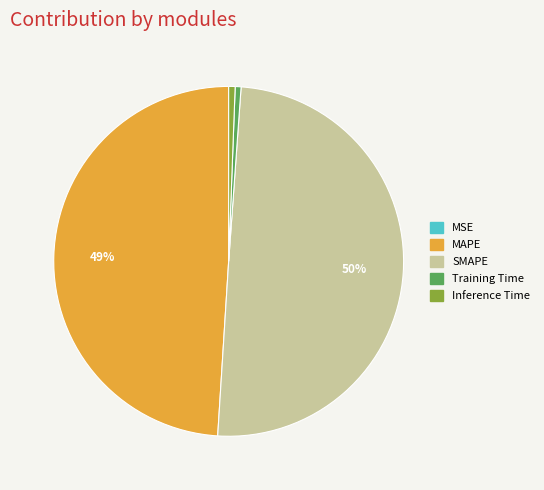

Which category has the biggest portion of the pie?

SMAPE